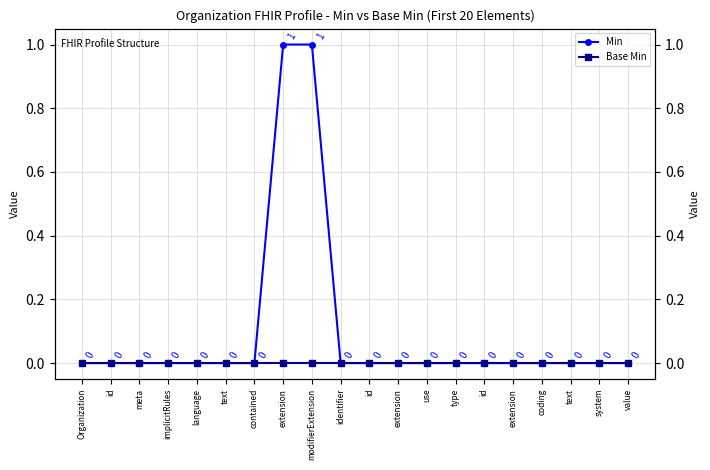

True or false: Min and Base Min cross at least once.

False